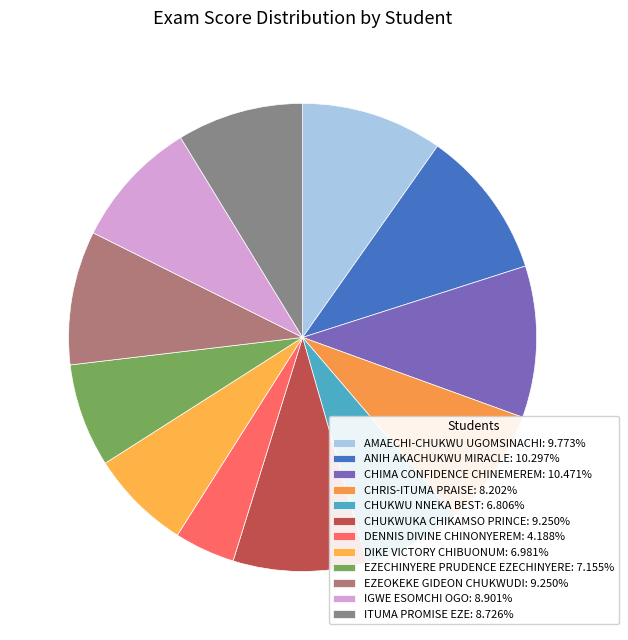

What percentage is NOT represented by CHIMA CONFIDENCE CHINEMEREM?

89.5%